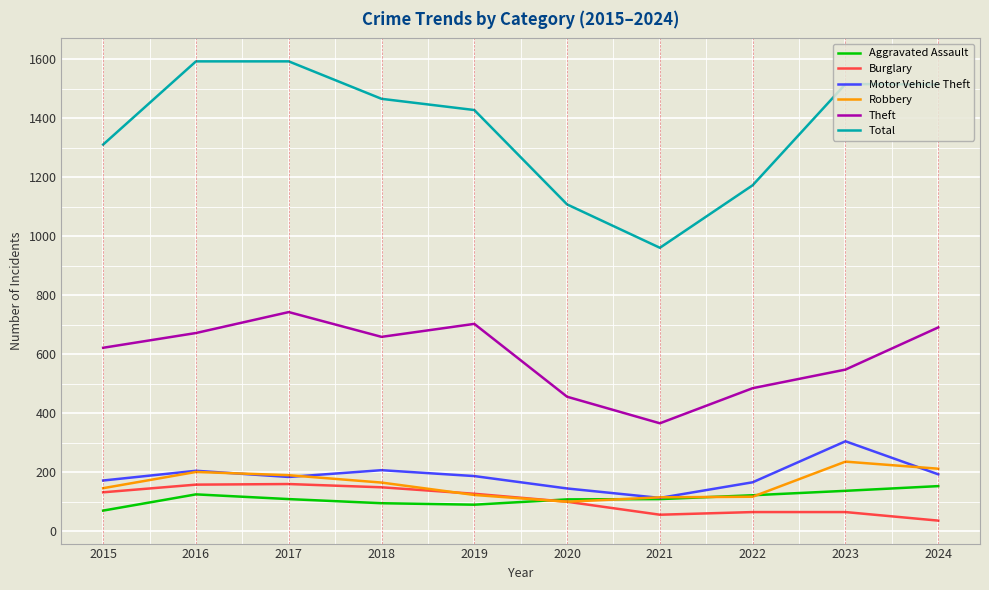

True or false: Total and Aggravated Assault cross at least once.

False